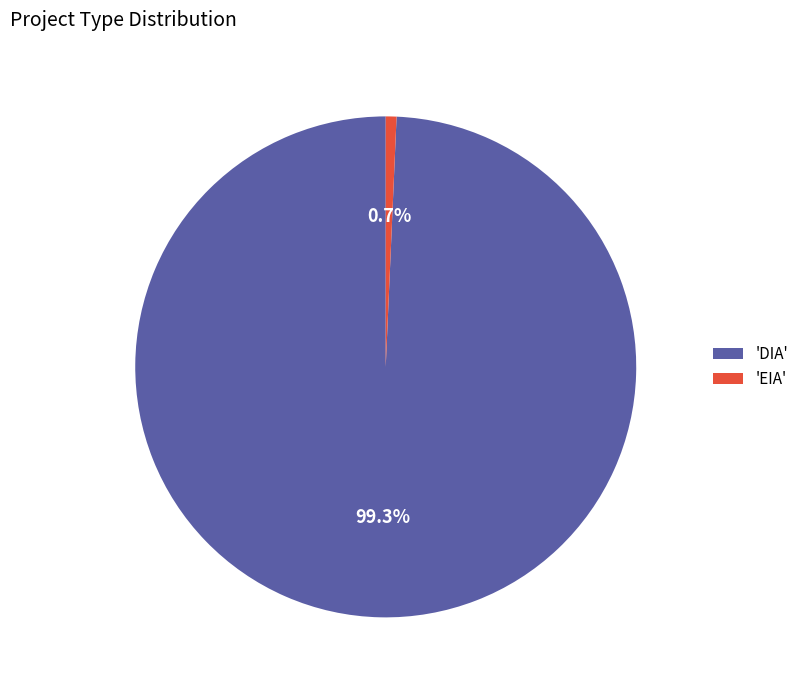

What percentage is NOT represented by 'DIA'?

0.7%